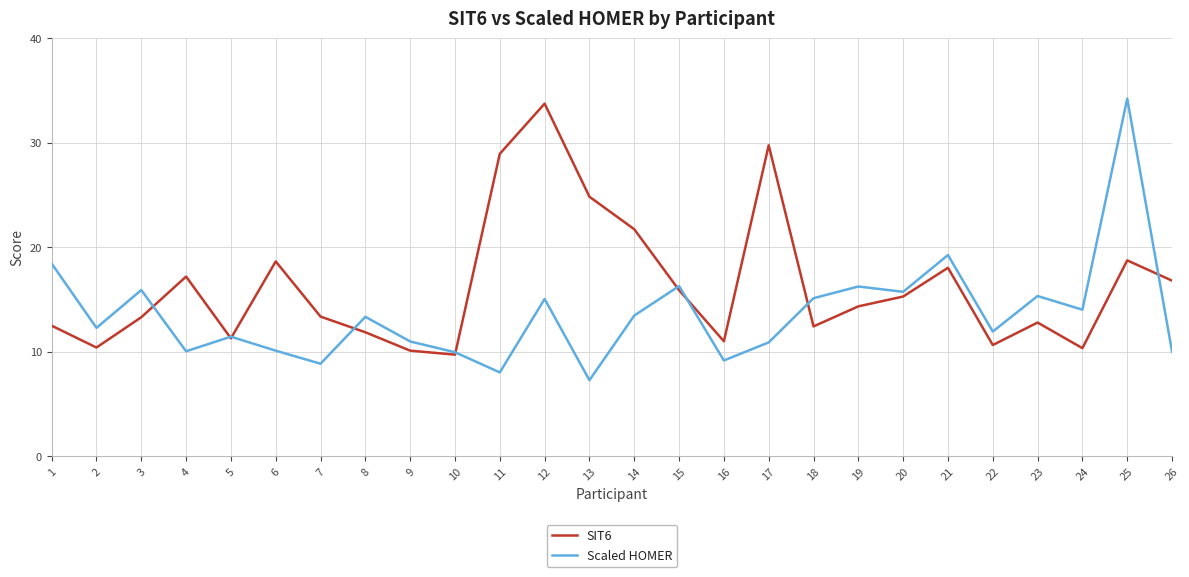

Where is Scaled HOMER nearest to the value 20?

21